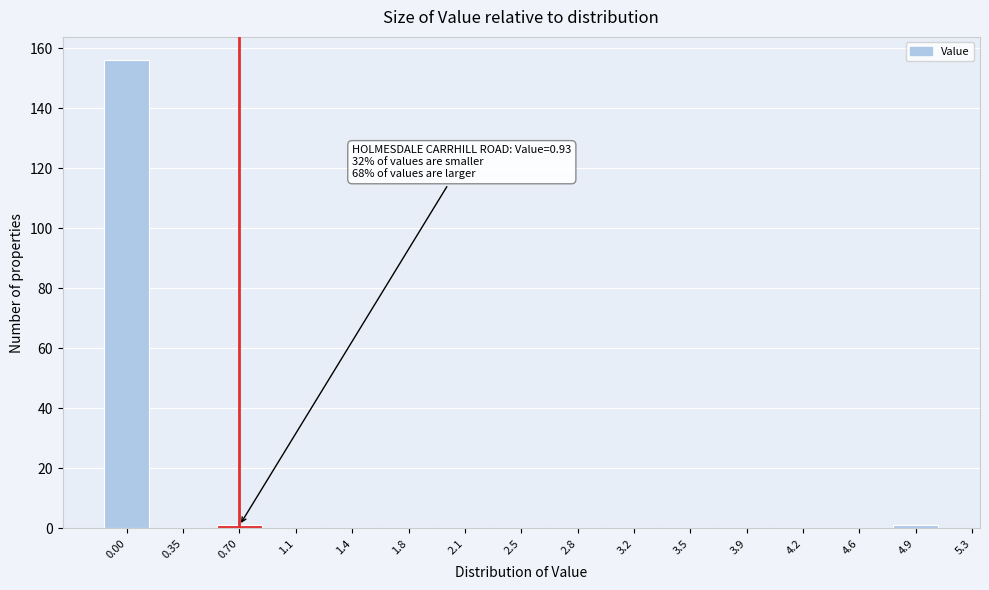

Reading left to right, transcribe all the data shown in this chart.

0.00=156	0.35=0	0.70=1	1.1=0	1.4=0	1.8=0	2.1=0	2.5=0	2.8=0	3.2=0	3.5=0	3.9=0	4.2=0	4.6=0	4.9=1